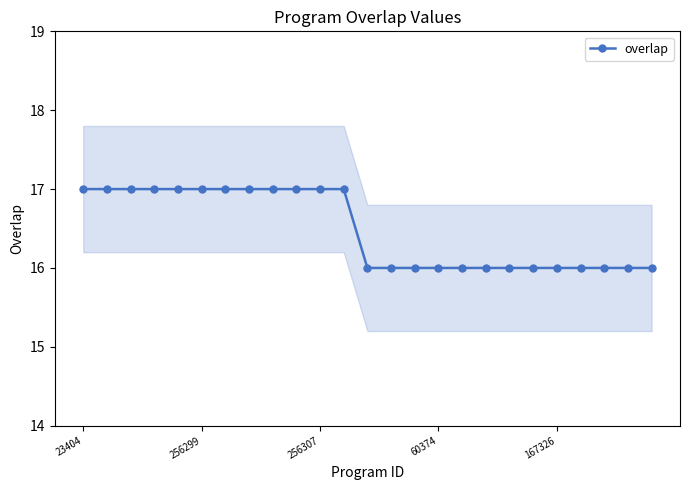

What is the value of the 24th point from the left?

16